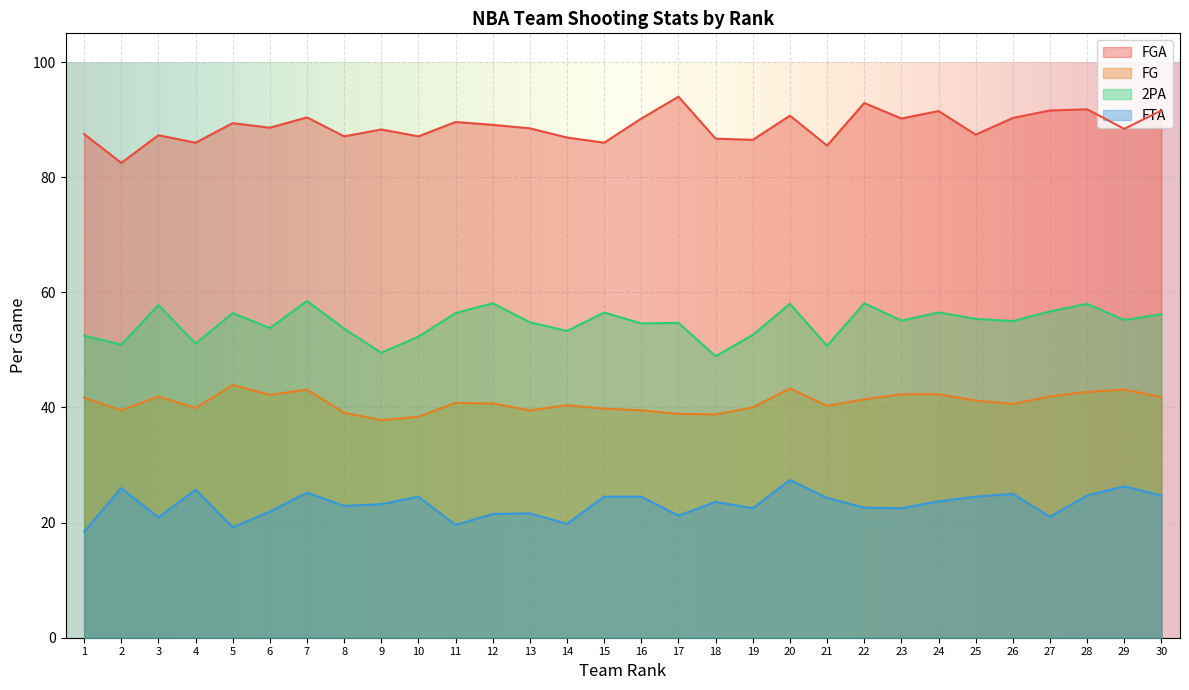

What is the highest value of the FTA series?

27.4